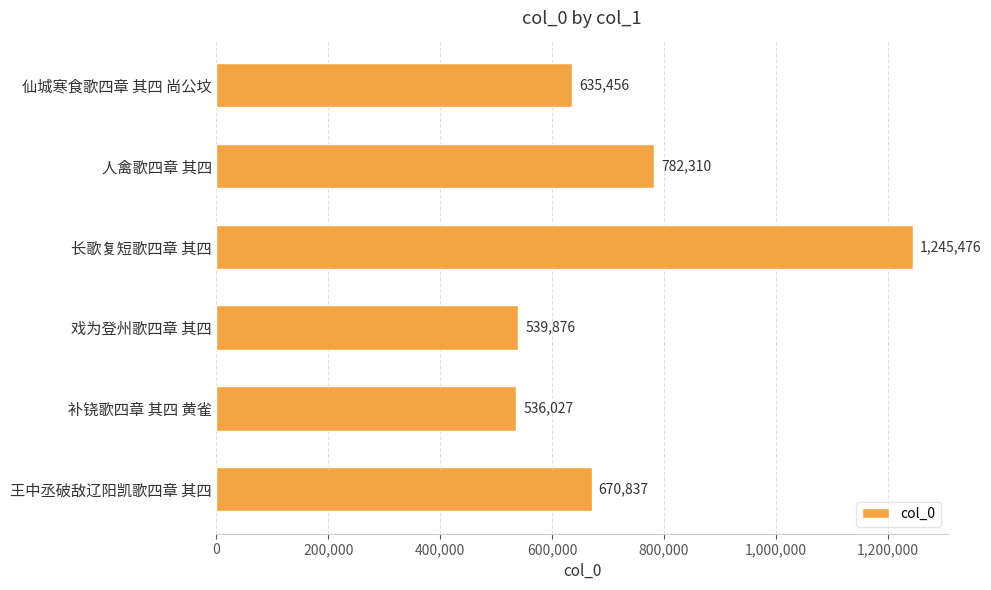

What is the sum of the values at 长歌复短歌四章 其四 and 人禽歌四章 其四?

2027786